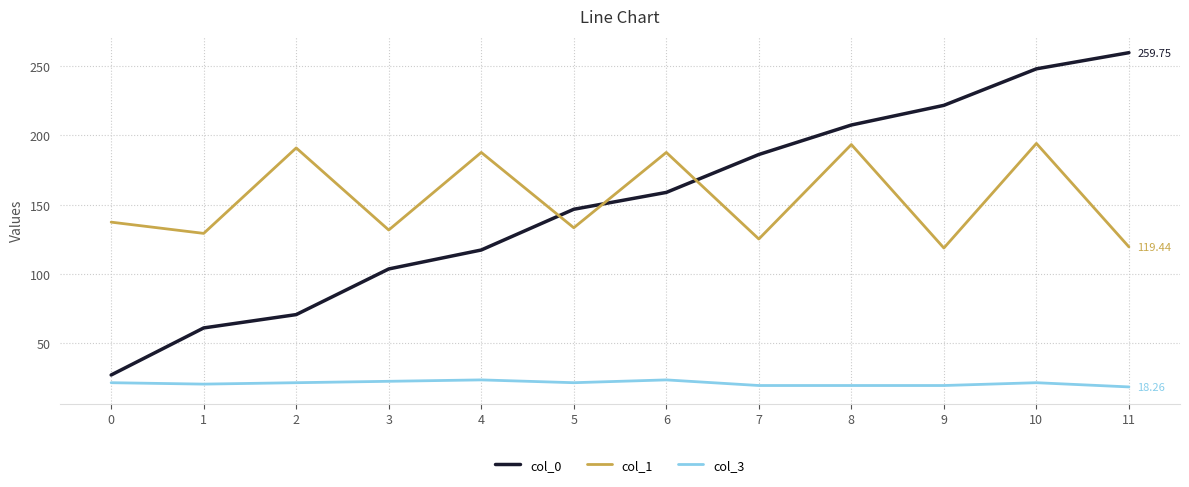

Count the number of data series in this chart.

3